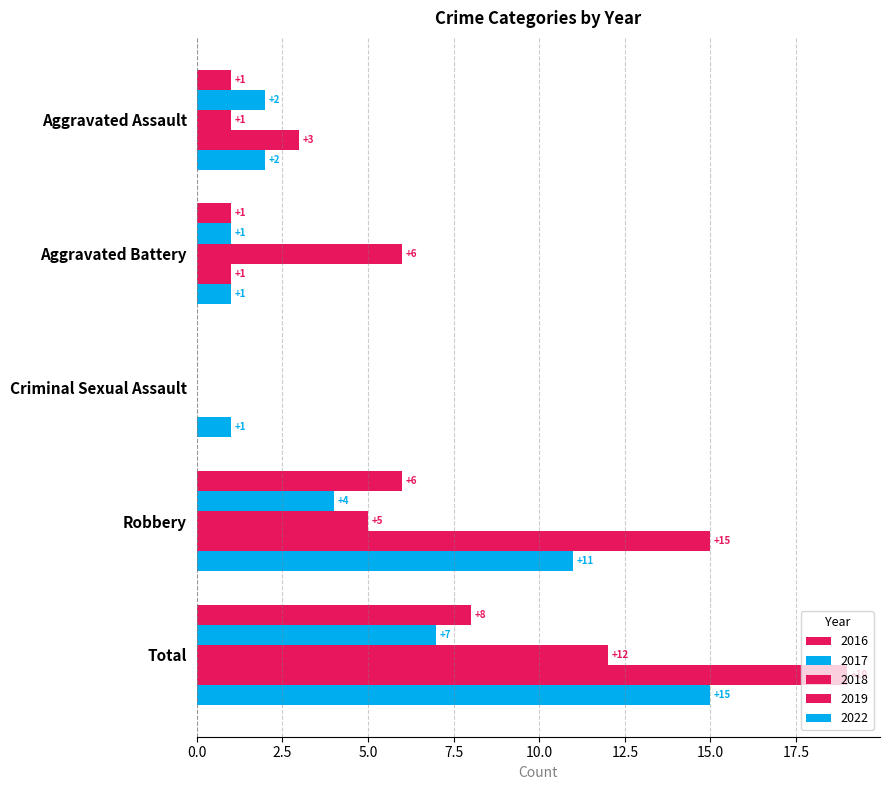

Where does the 2019 series first go above 3?

Robbery